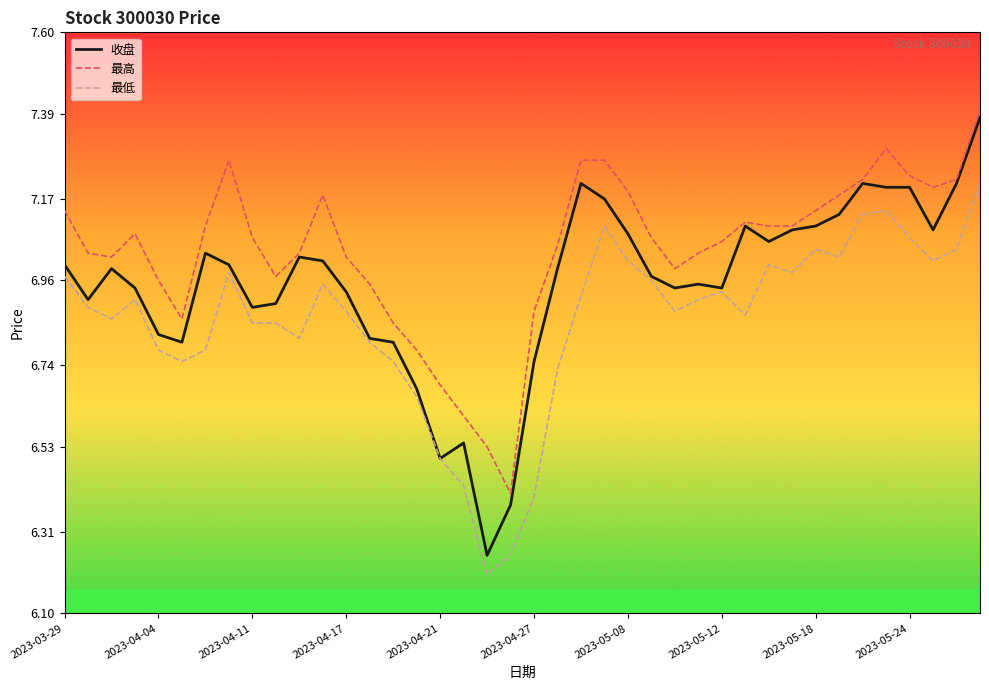

What is the difference between the maximum and minimum values in the 最低 series?

1.0